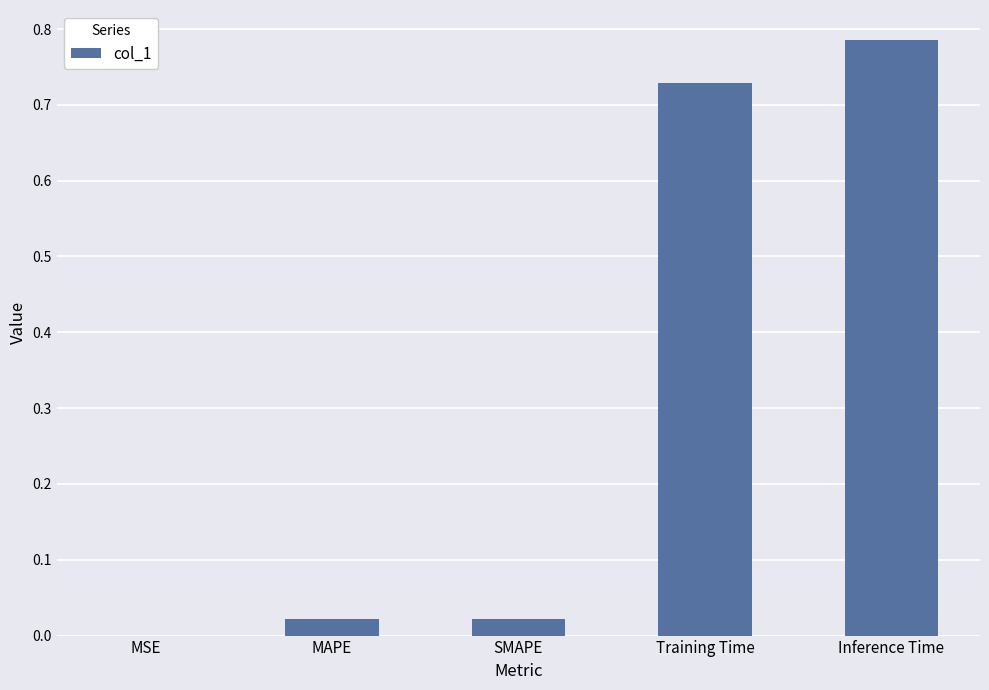

Which category has the highest value across all series?

Inference Time